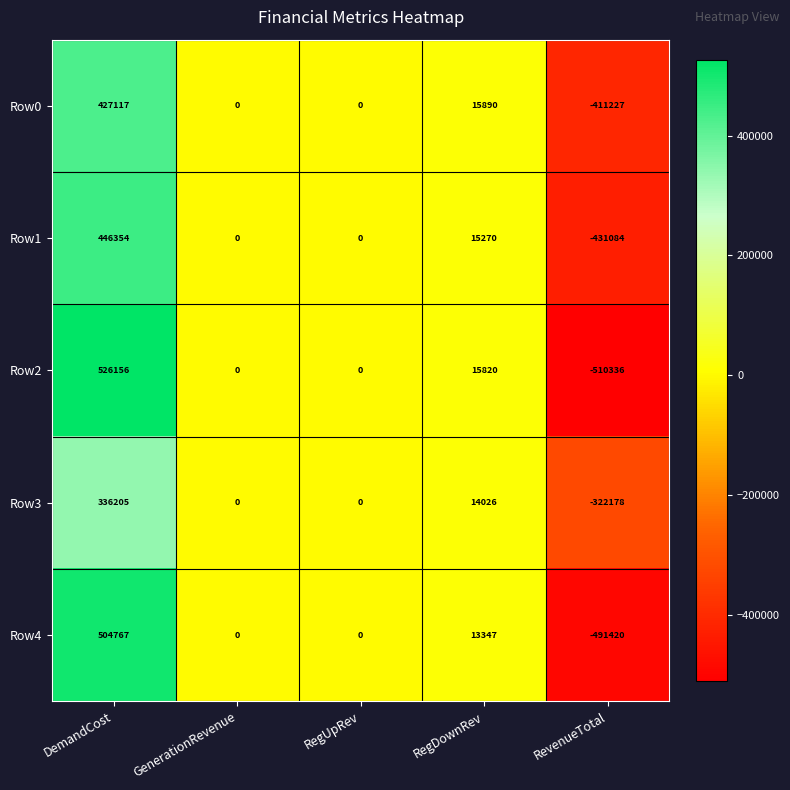

Reading left to right, transcribe all the data shown in this chart.

Row0: 427117	0	0	15890	-411227
Row1: 446354	0	0	15270	-431084
Row2: 526156	0	0	15820	-510336
Row3: 336205	0	0	14026	-322178
Row4: 504767	0	0	13347	-491420